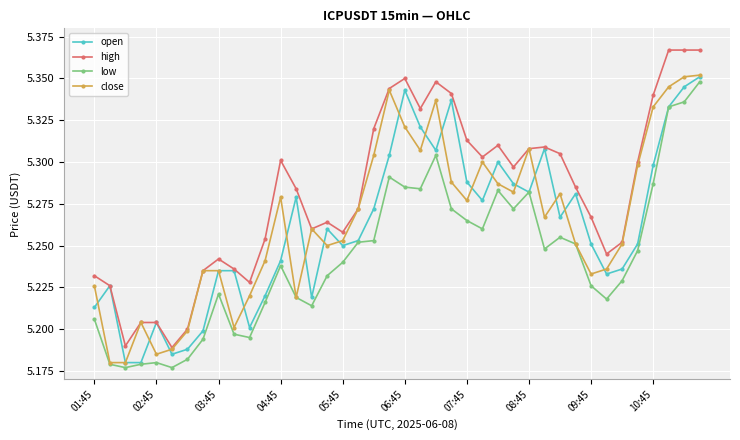

At how many categories does at least one series exceed 5?

40